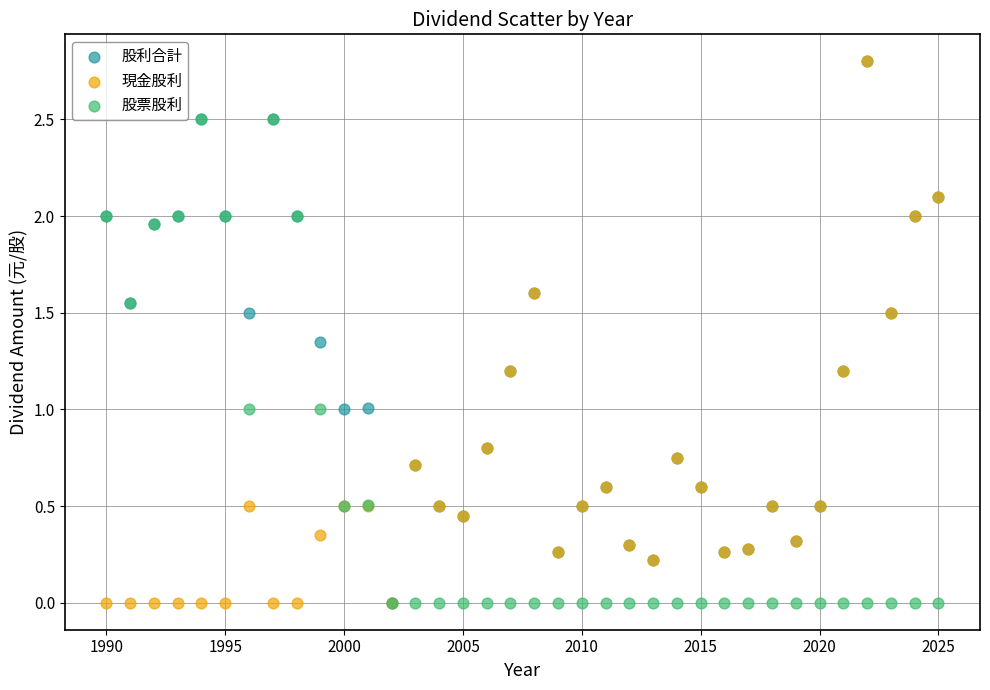

What are all the series names shown in the legend?

股利合計, 現金股利, 股票股利